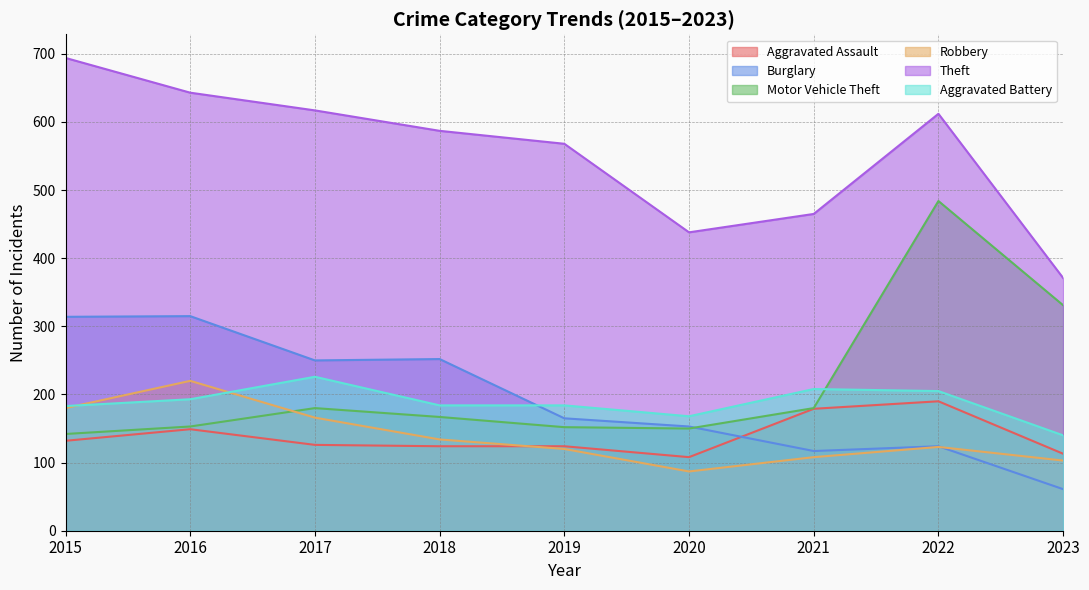

What is the minimum value for Burglary?

61